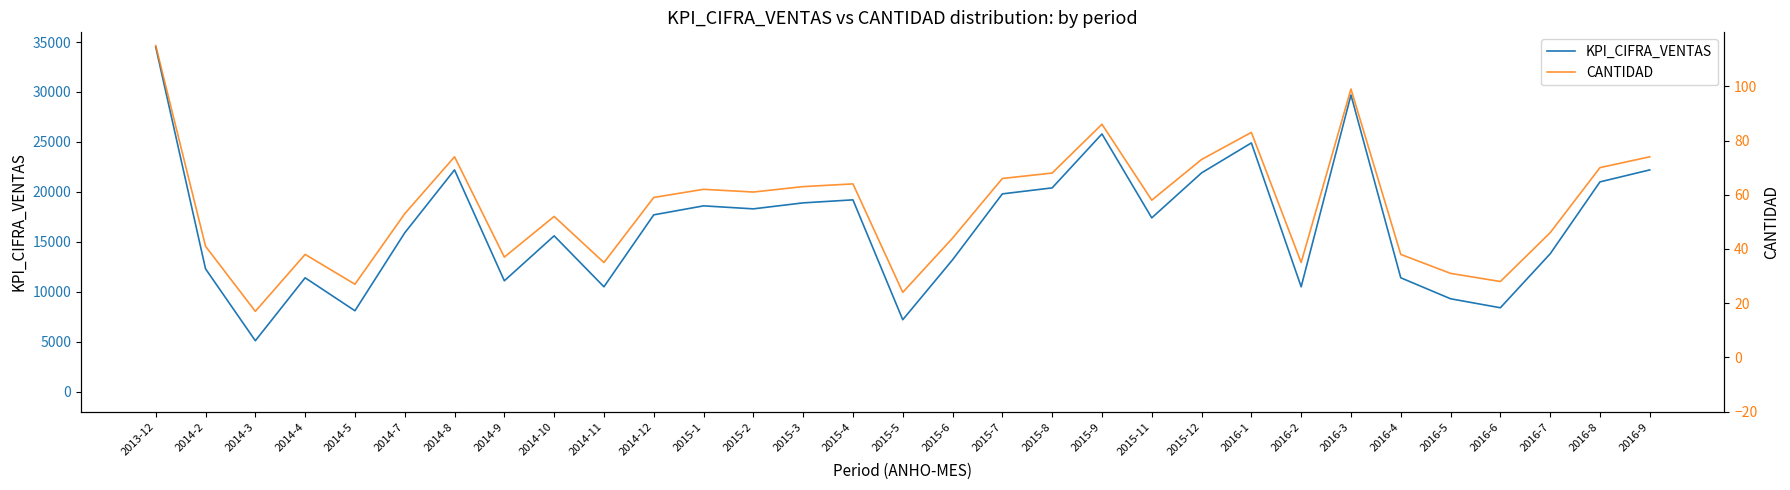

List the series in order of their peak value, highest first.

KPI_CIFRA_VENTAS, CANTIDAD